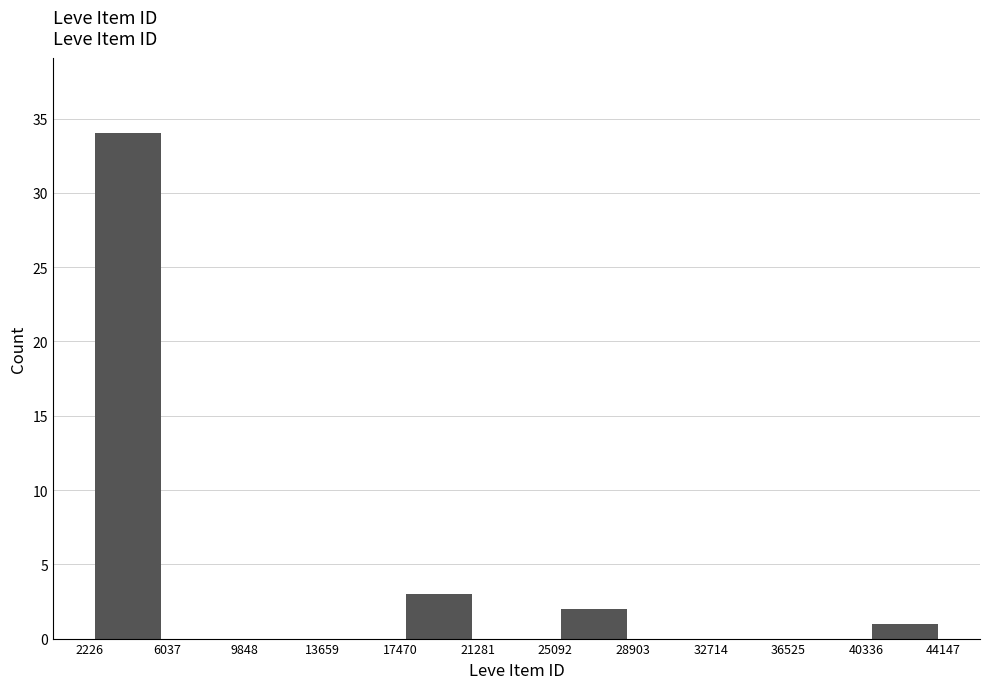

How tall is the bar that spans 2226 to 6037 on the x-axis? The values are not printed on the chart, so give them approximately, as read against the axis.

34